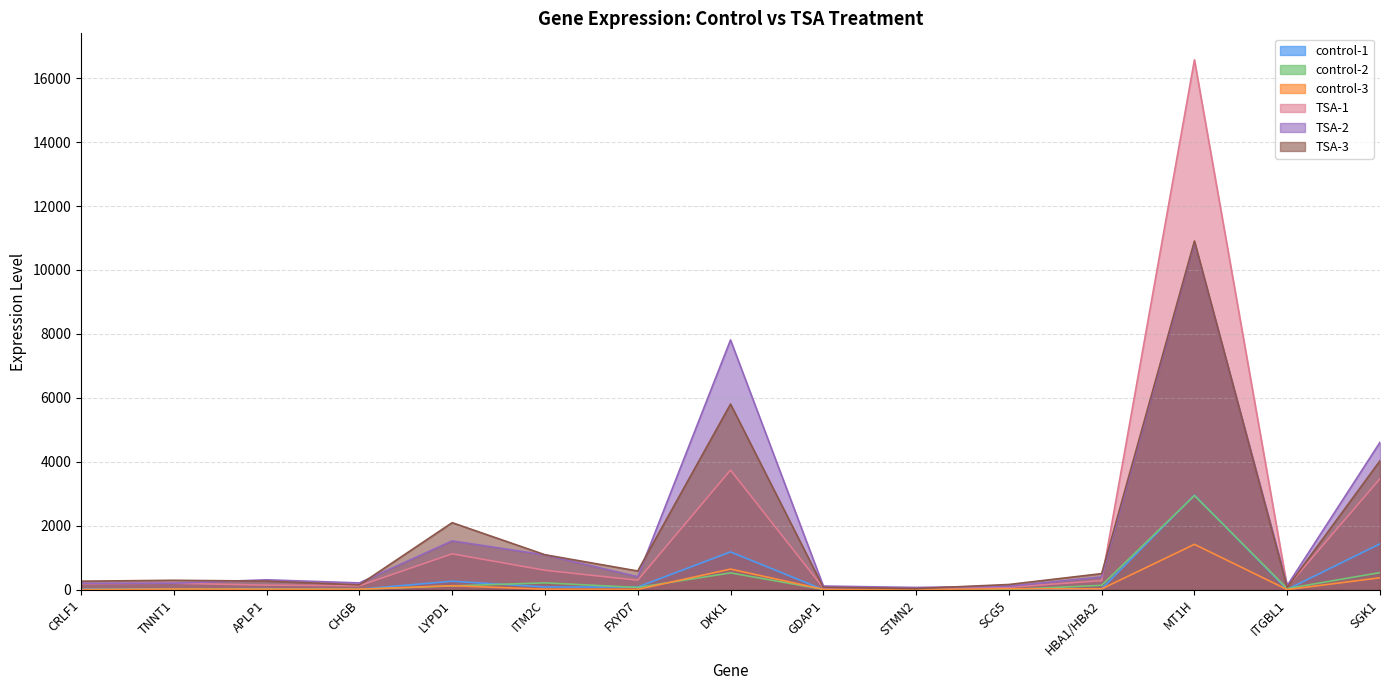

Reading right to left, list all the values displayed in this chart.

control-1: 1437.7	11.6	2958.5	32.0	6.6	11.3	6.7	1186.0	87.2	90.2	269.1	18.1	35.0	27.9	22.2
control-2: 538.9	40.0	2947.2	139.7	8.9	4.7	13.8	529.8	73.6	217.5	122.7	17.0	20.8	13.1	8.2
control-3: 377.0	7.1	1422.3	29.5	35.2	8.3	14.9	649.1	13.3	19.6	129.2	18.4	19.2	24.6	6.1
TSA-1: 3474.8	91.2	16570.5	285.2	80.9	65.0	61.0	3744.9	299.8	610.9	1125.5	126.4	145.8	205.0	190.5
TSA-2: 4612.7	135.1	10860.3	401.3	112.4	72.9	118.7	7813.0	408.9	1091.1	1530.2	216.4	313.4	207.8	205.2
TSA-3: 4035.1	77.0	10905.6	506.6	166.6	39.0	78.6	5807.3	588.9	1096.8	2099.5	154.8	273.1	297.9	270.0